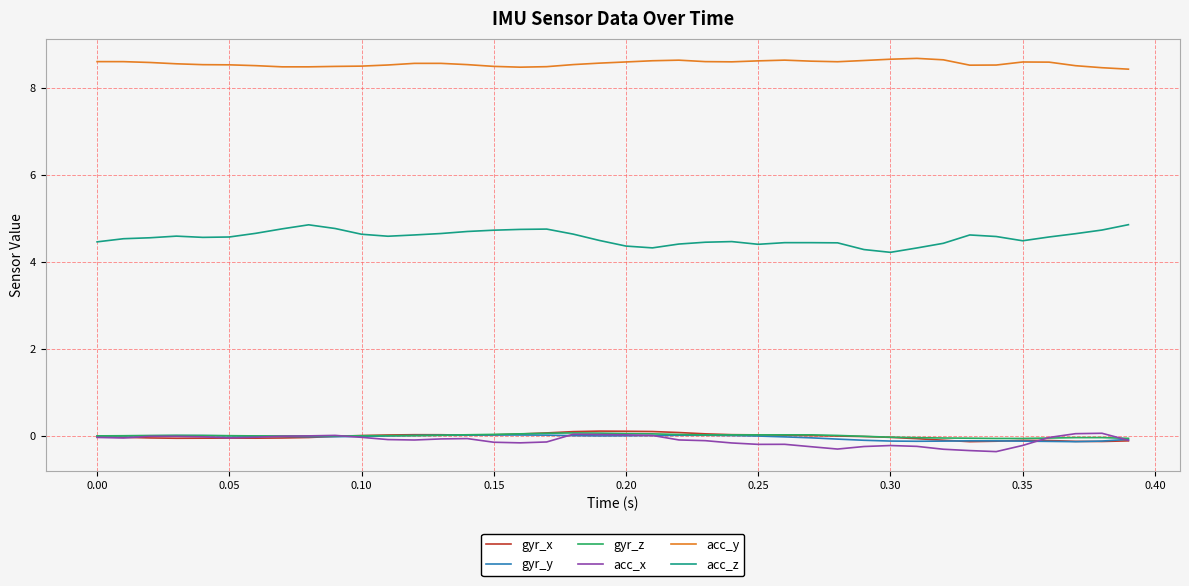

How many acc_z values are between 4 and 5?

40